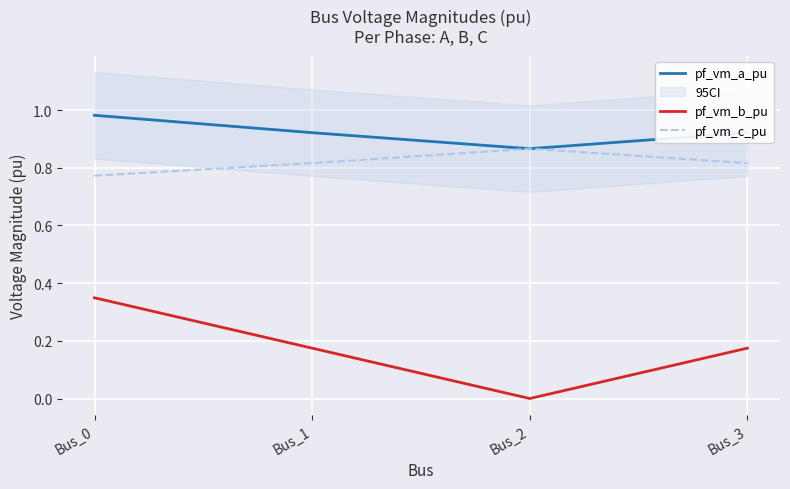

Rank the categories by pf_vm_a_pu value from lowest to highest.

Bus_2, Bus_3, Bus_1, Bus_0